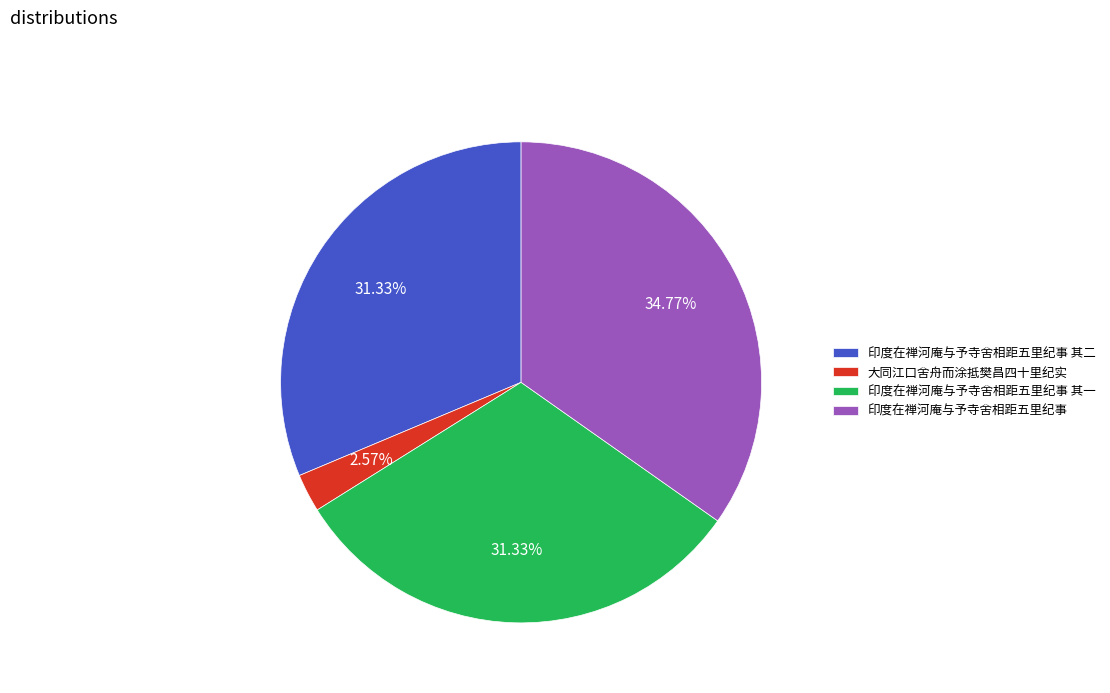

How many slices are in this pie chart?

4